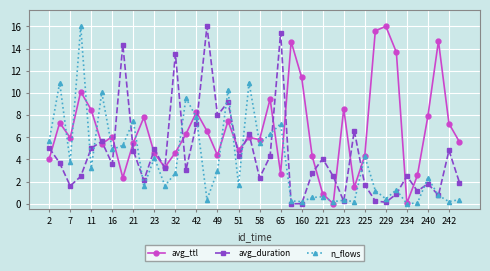

True or false: avg_ttl has more than 0 interior local peaks.

True